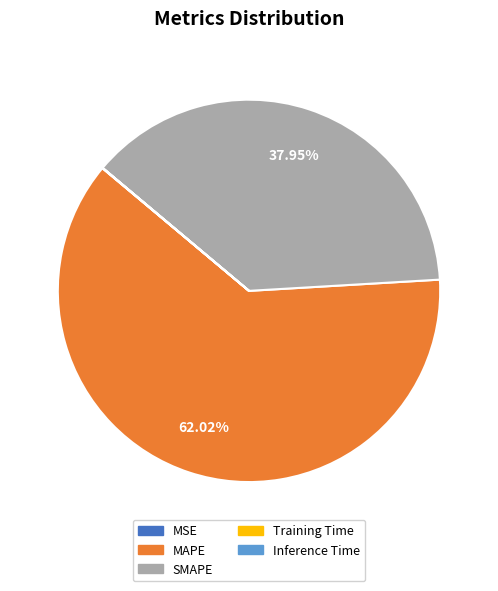

Which slice represents more than half of the pie?

MAPE